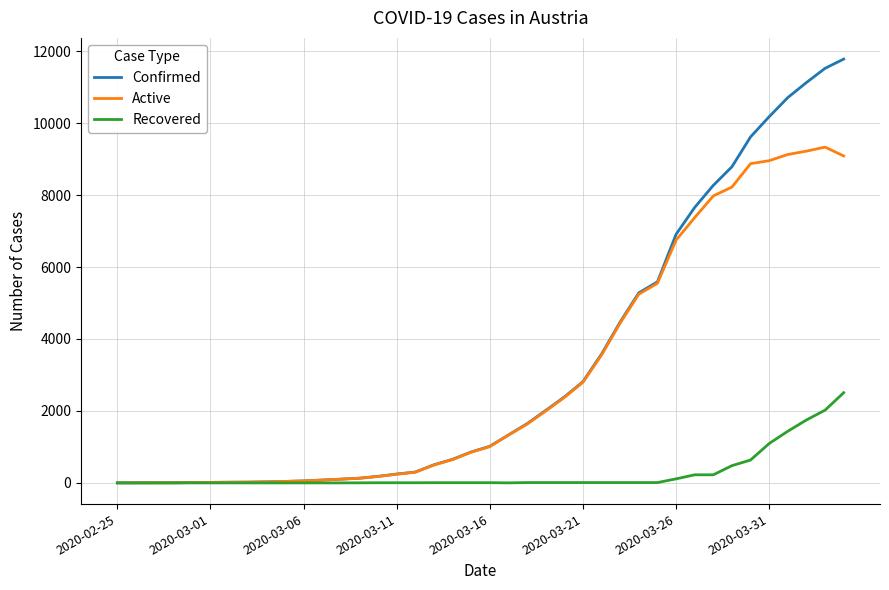

What are all the series names shown in the legend?

Confirmed, Active, Recovered